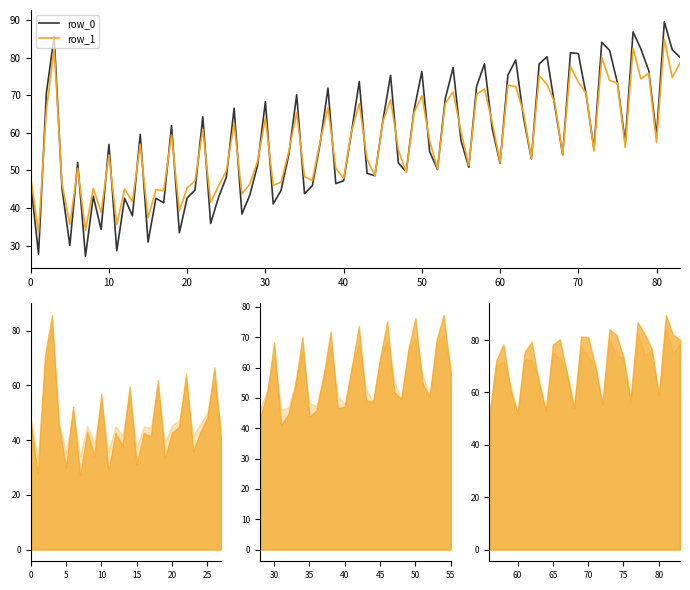

What is the maximum value for row_1?

84.9